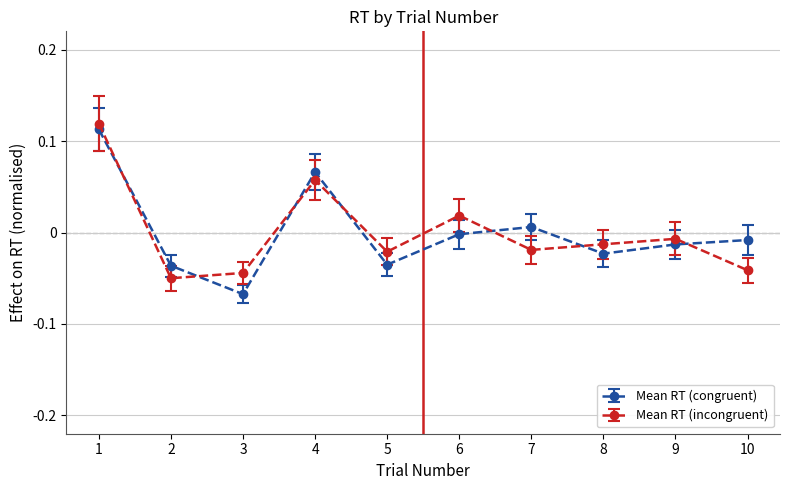

How many lines are shown in the chart?

2